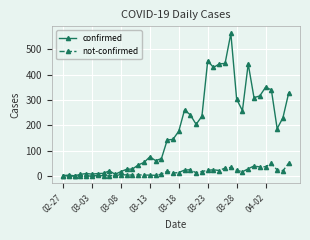

What is the greatest value displayed?

562